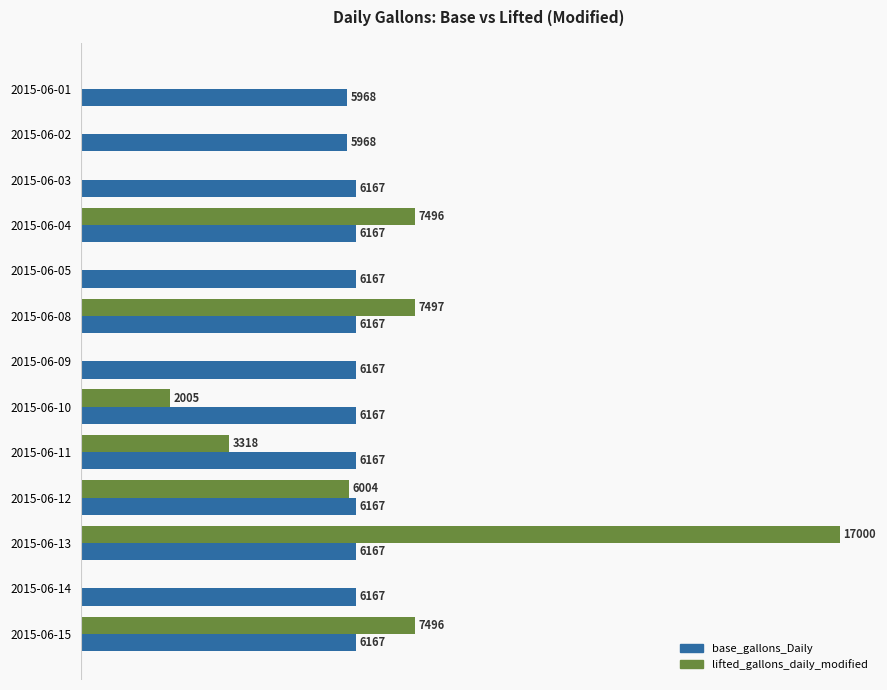

Which label corresponds to the largest value in the chart?

2015-06-13